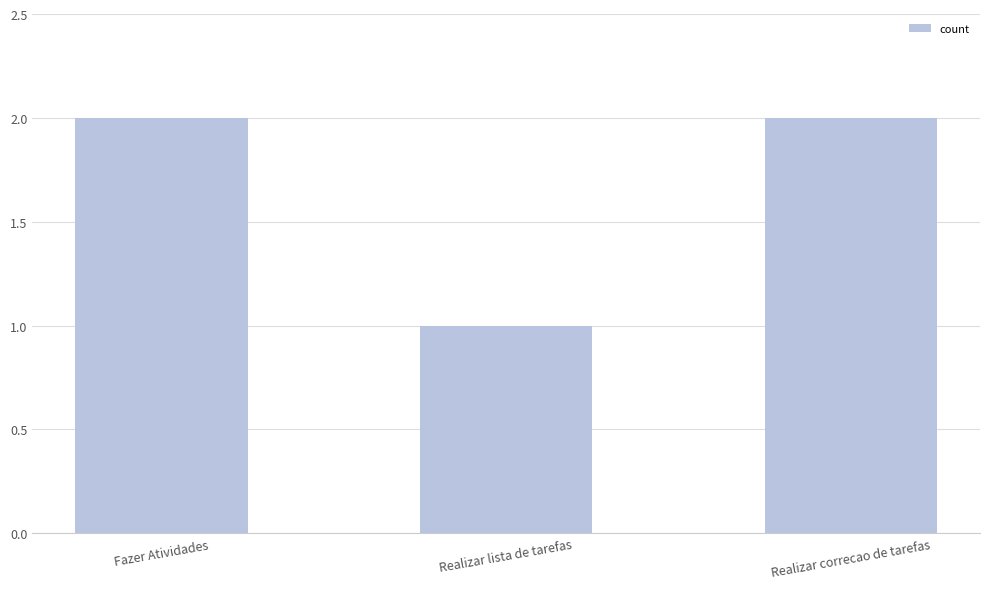

Reading left to right, list all the values displayed in this chart.

Fazer Atividades=2	Realizar lista de tarefas=1	Realizar correcao de tarefas=2